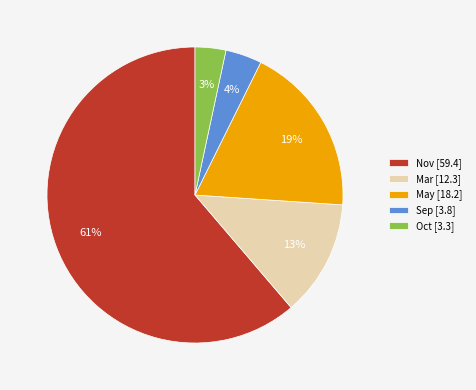

What is the ratio of the value at May [18.2] to the value at Nov [59.4]?

0.3